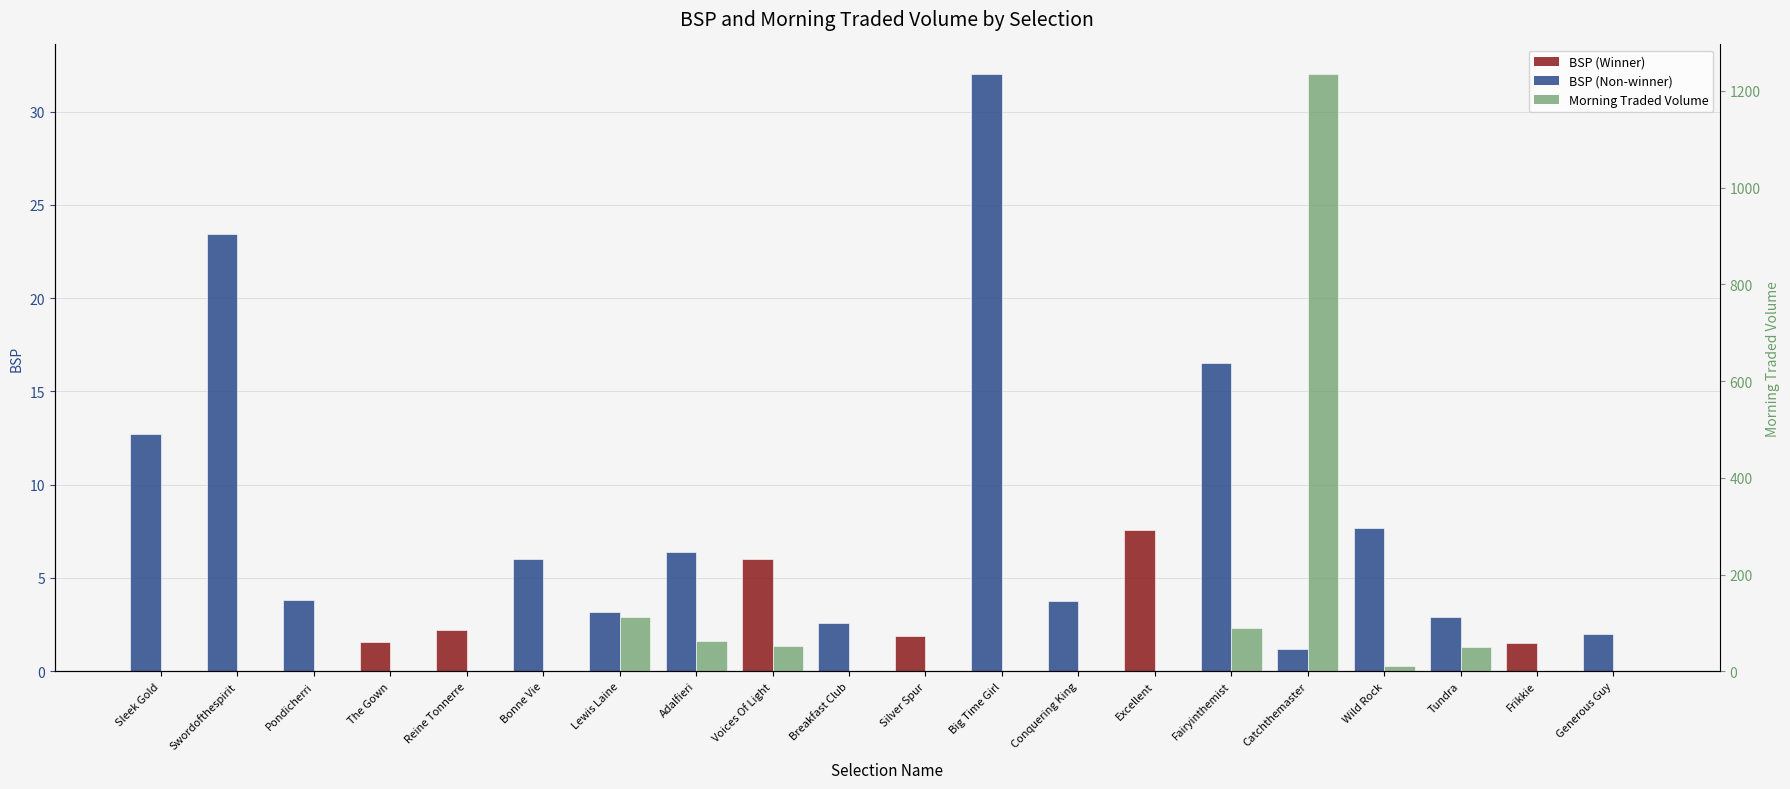

Where does the BSP series first go above 3?

Sleek Gold